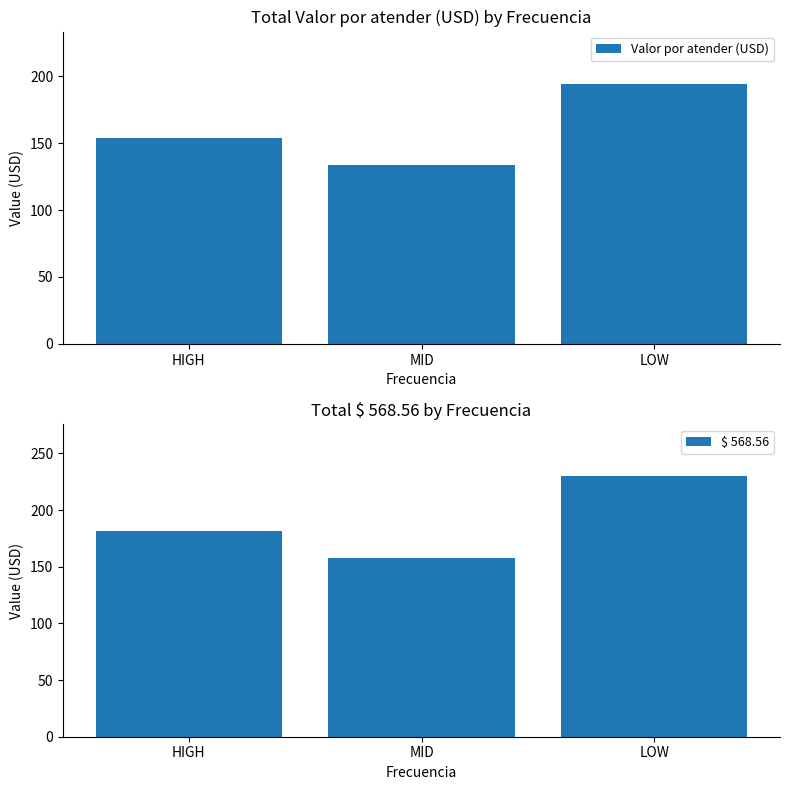

How many groups of bars are there?

3